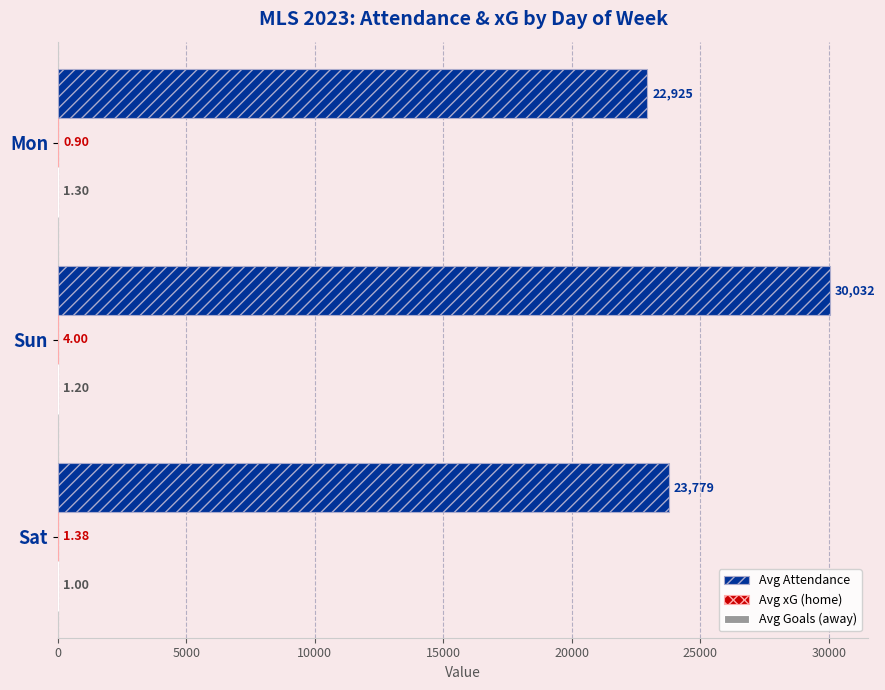

What is the total value across all series at Sat?

23782.2